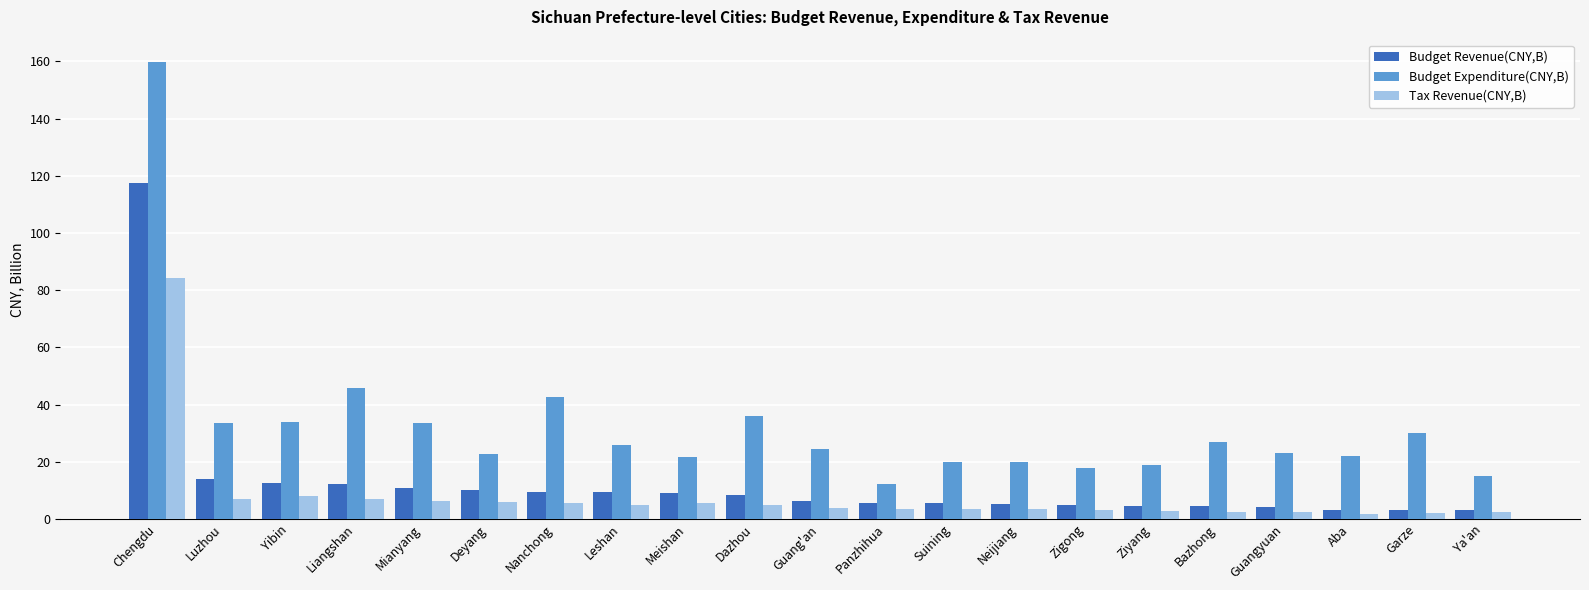

What is the label of the 14th bar from the right?

Leshan